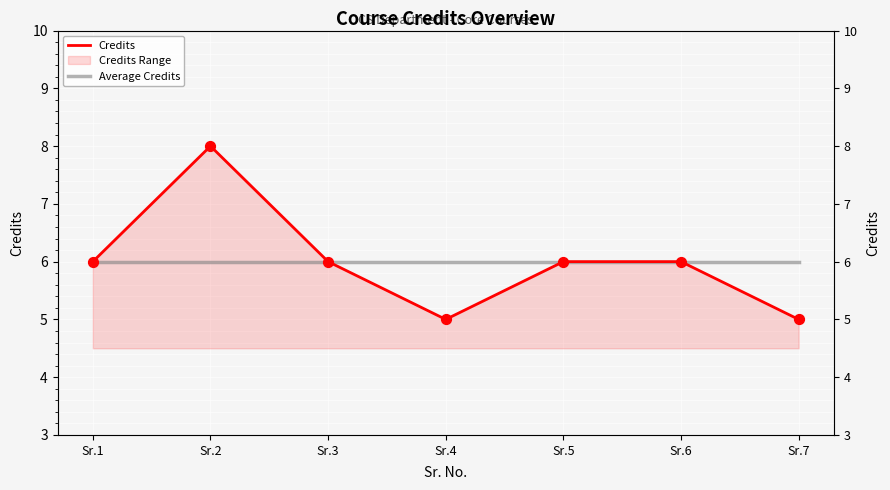

What is the total value across all series at Sr.2?

14